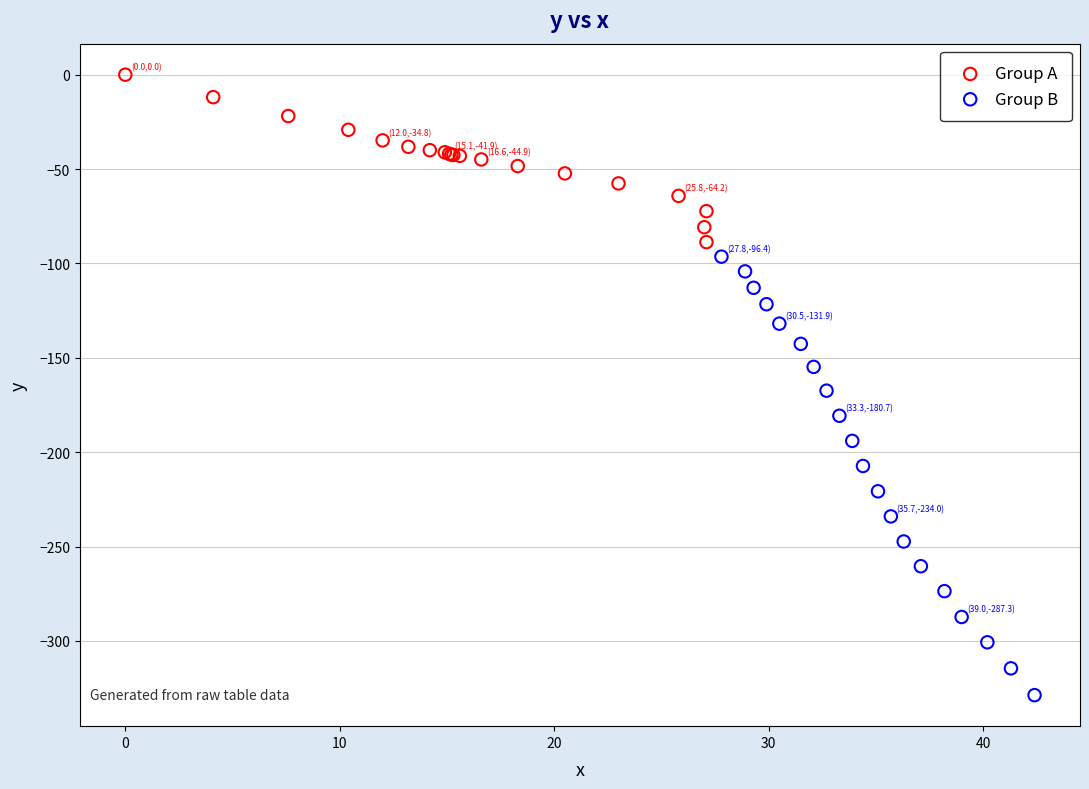

Which series contains the lowest Y value?

Group B